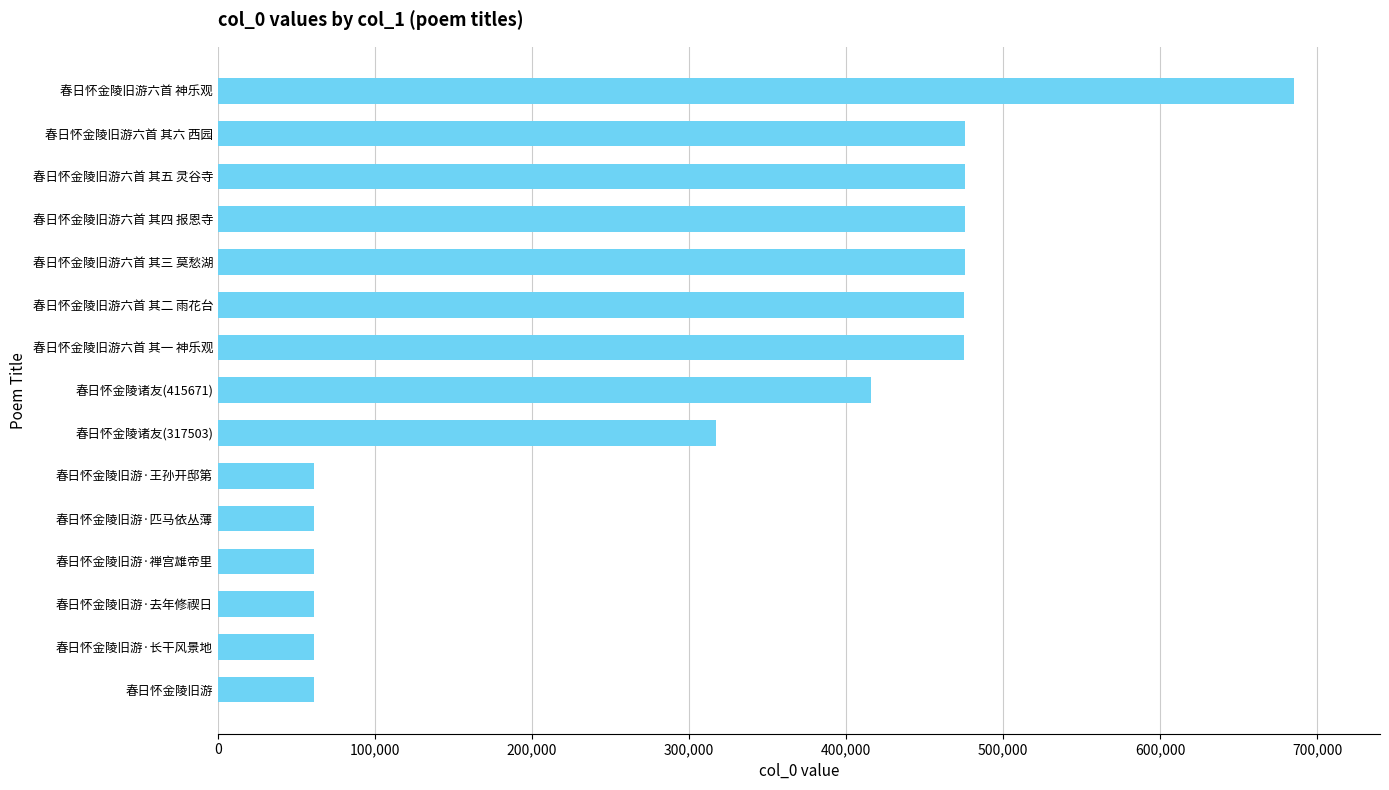

How many categories are shown in the chart?

15